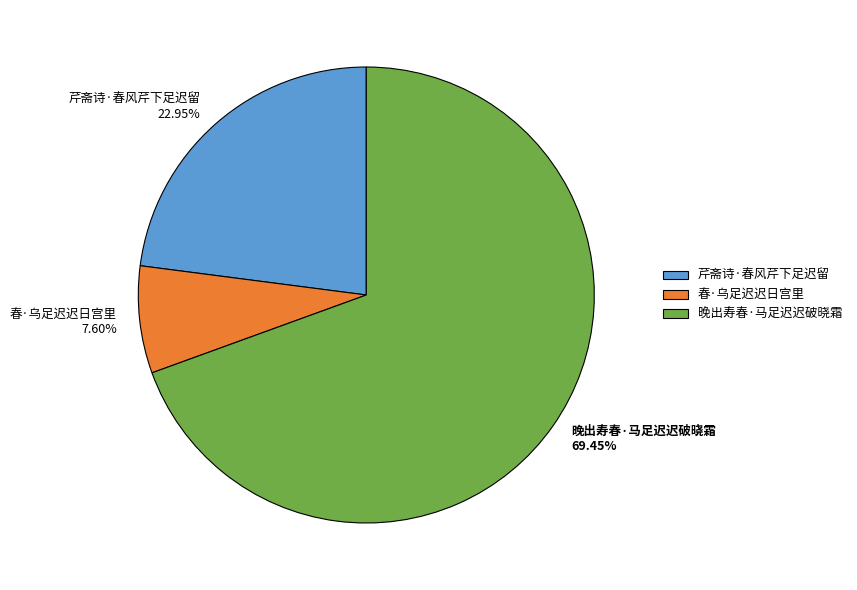

Between 晚出寿春·马足迟迟破晓霜 and 芹斋诗·春风芹下足迟留, which is larger?

晚出寿春·马足迟迟破晓霜